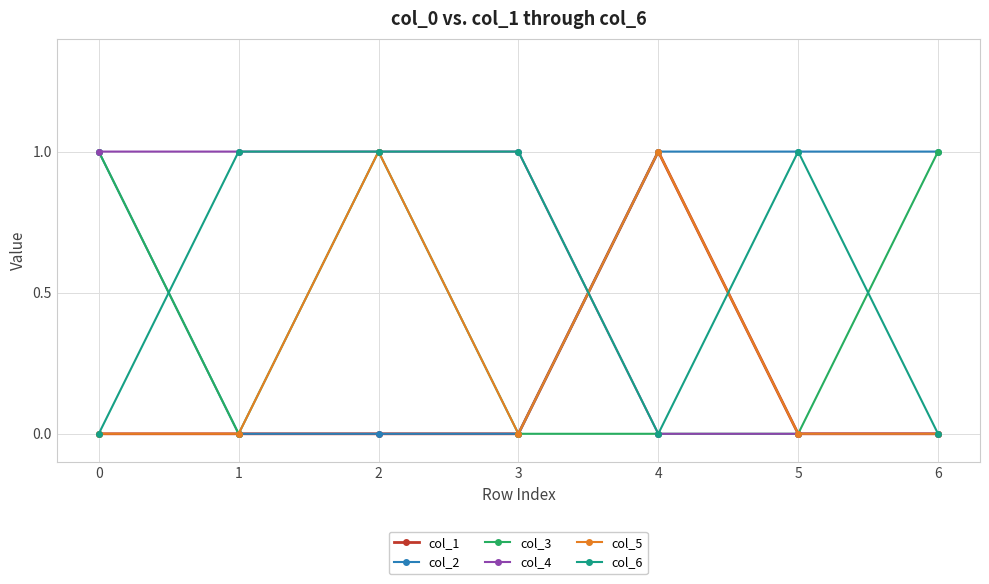

What is the total value across all series at 4?

3